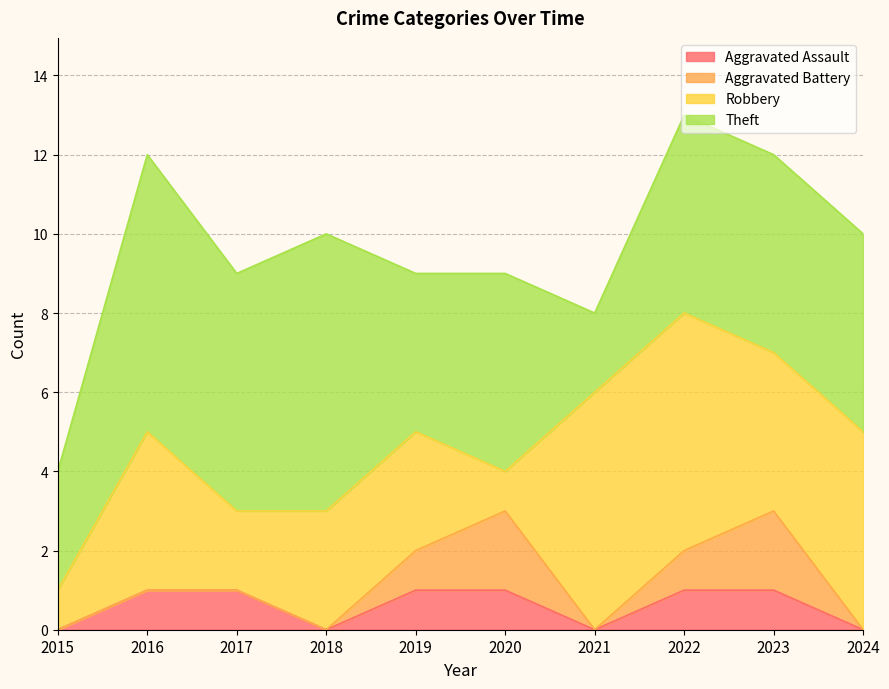

The value of Aggravated Battery at 2017 is 1. True or false?

False